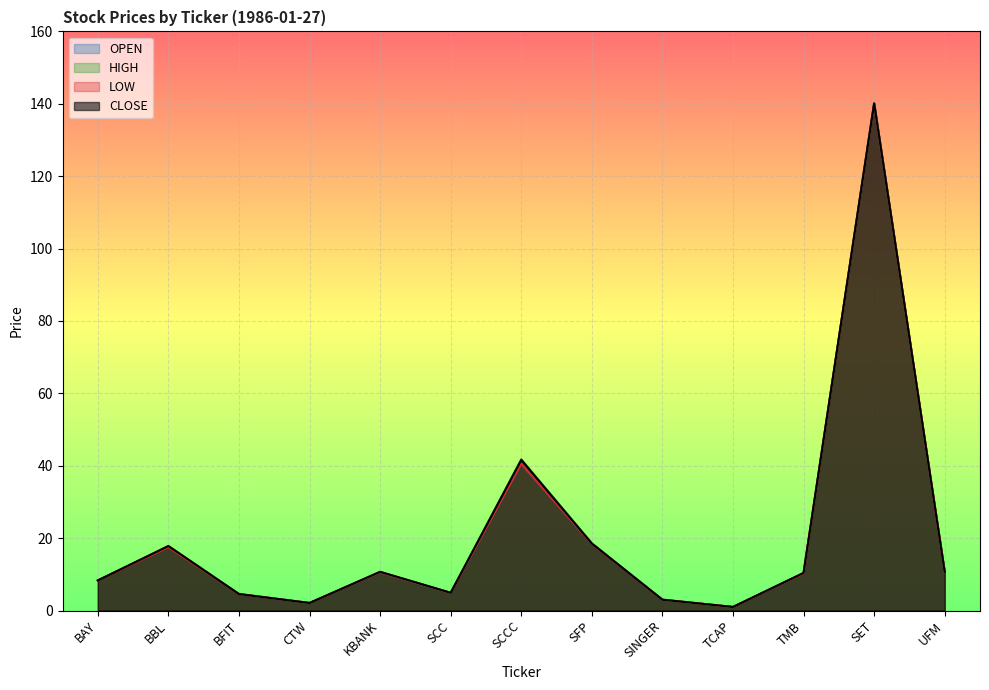

What is the label of the 4th point from the left?

CTW